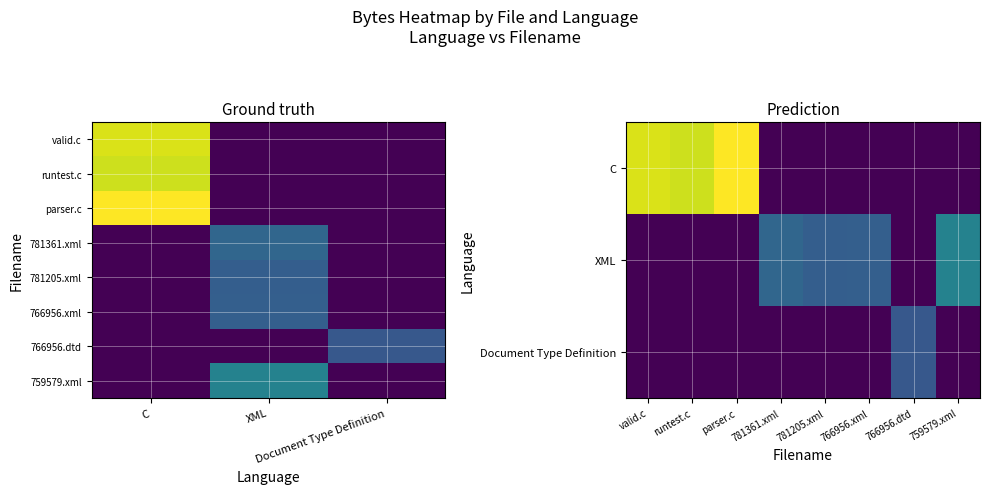

Between Document Type Definition and C, which is larger?

C